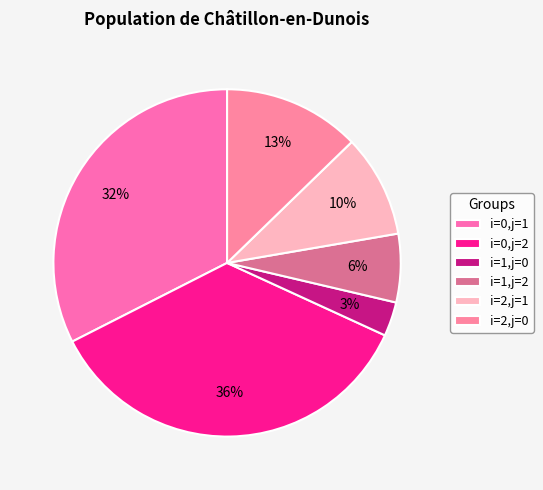

To the nearest percent, what portion does i=2,j=0 represent?

13%